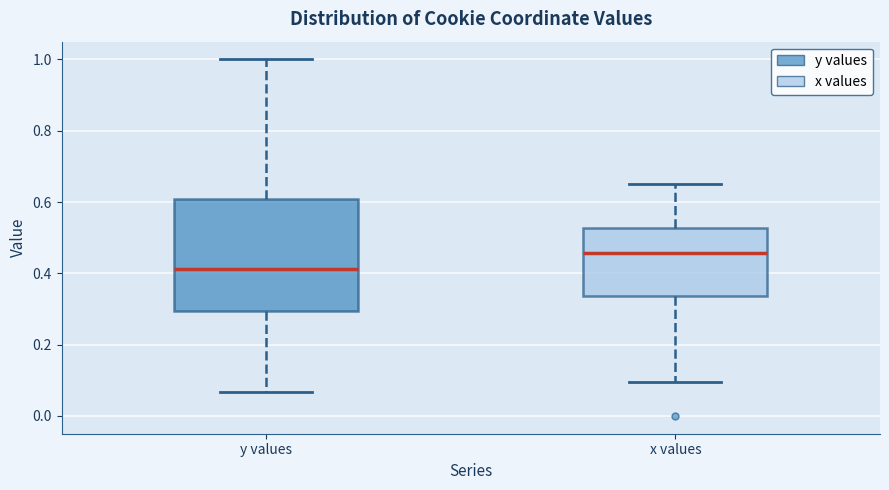

Where is the lower edge of the box for y values on the y-axis? The values are not printed on the chart, so give them approximately, as read against the axis.

0.30